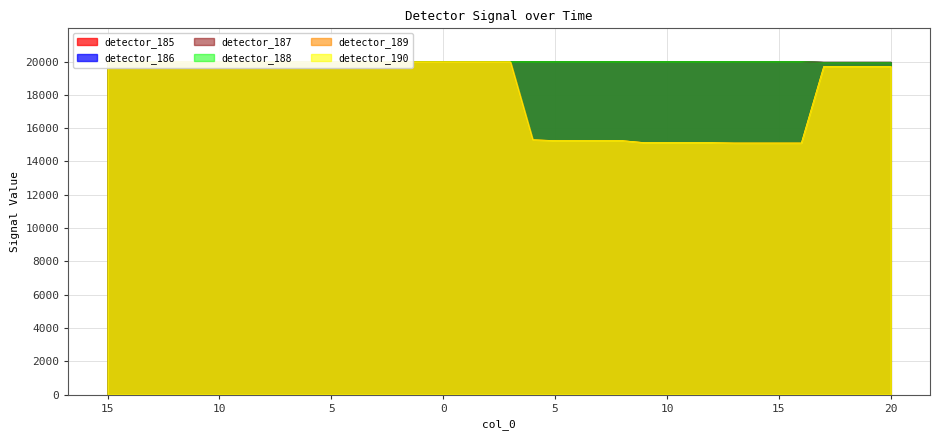

Between 12 and 11, which series saw the biggest shift?

detector_189